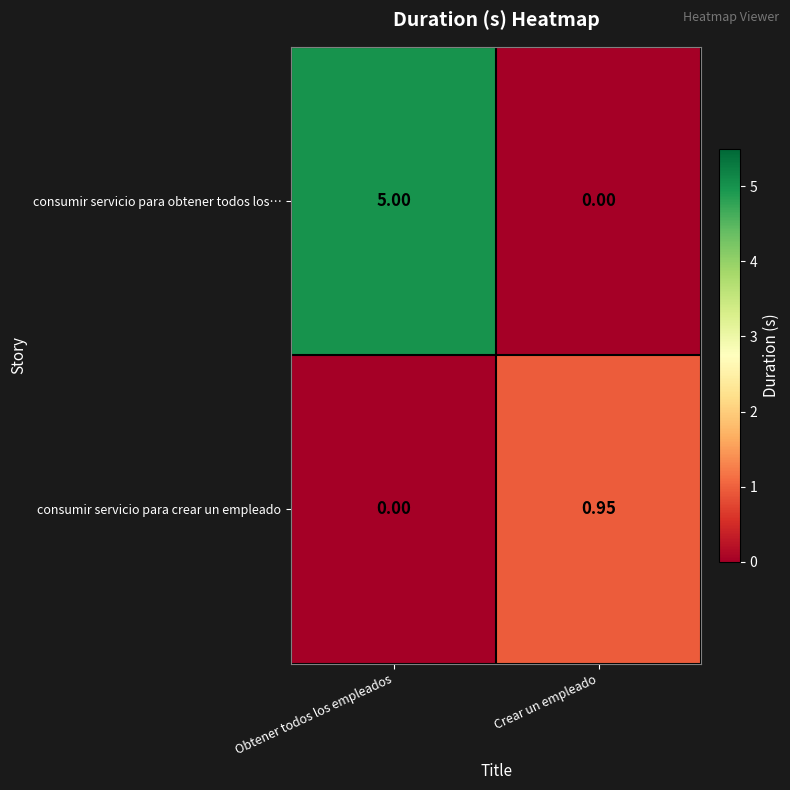

Rank the series by their maximum value, from highest to lowest.

consumir servicio para obtener todos los…, consumir servicio para crear un empleado